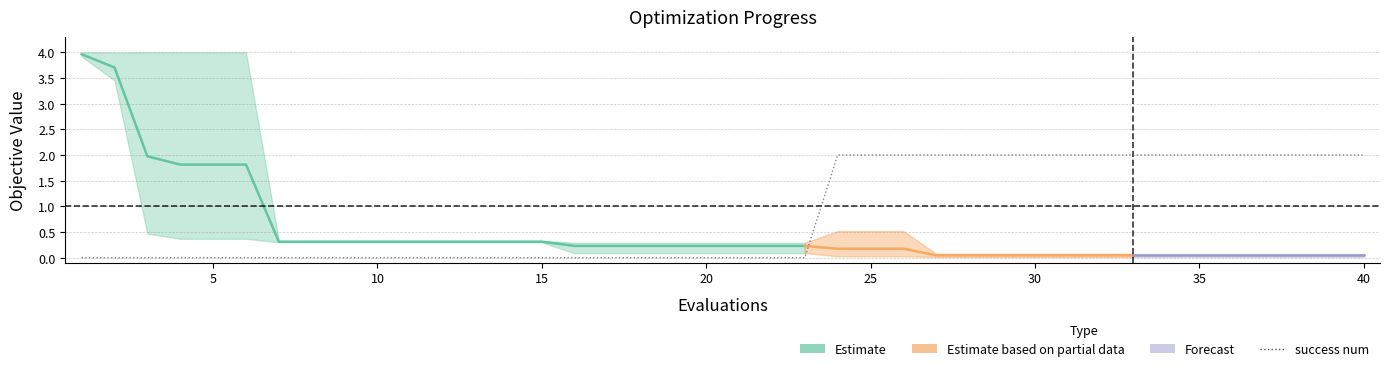

What is the value of the worst point at the 5th from the left?

4.0